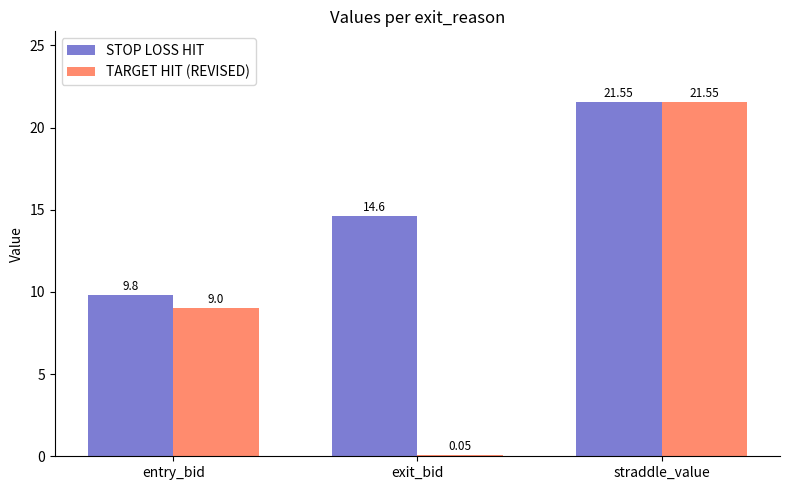

Between exit_bid and straddle_value, which series saw the biggest shift?

TARGET HIT (REVISED)